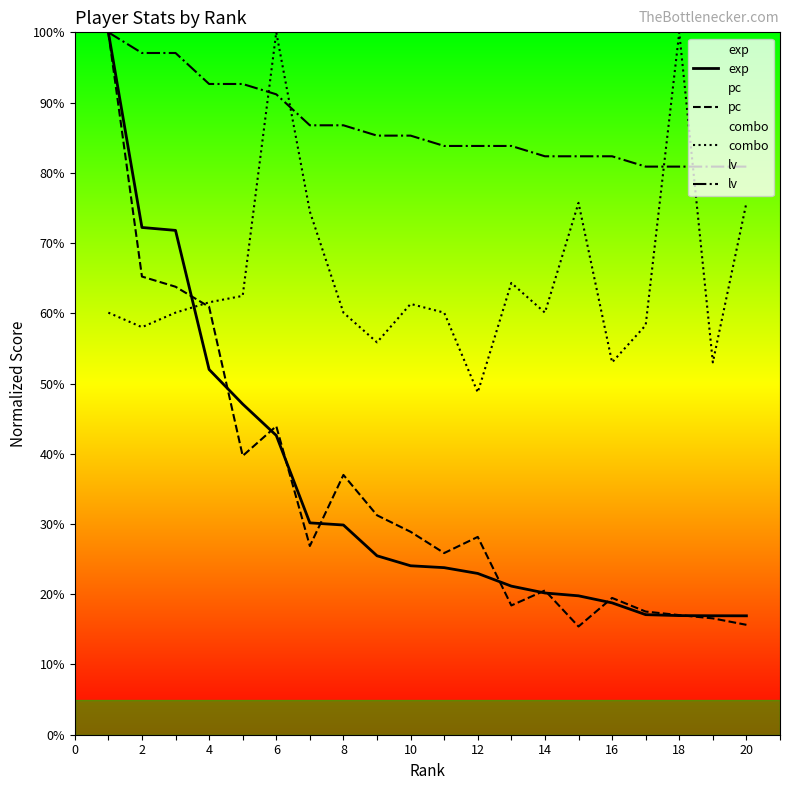

Which category has the lowest value in the combo series?

12